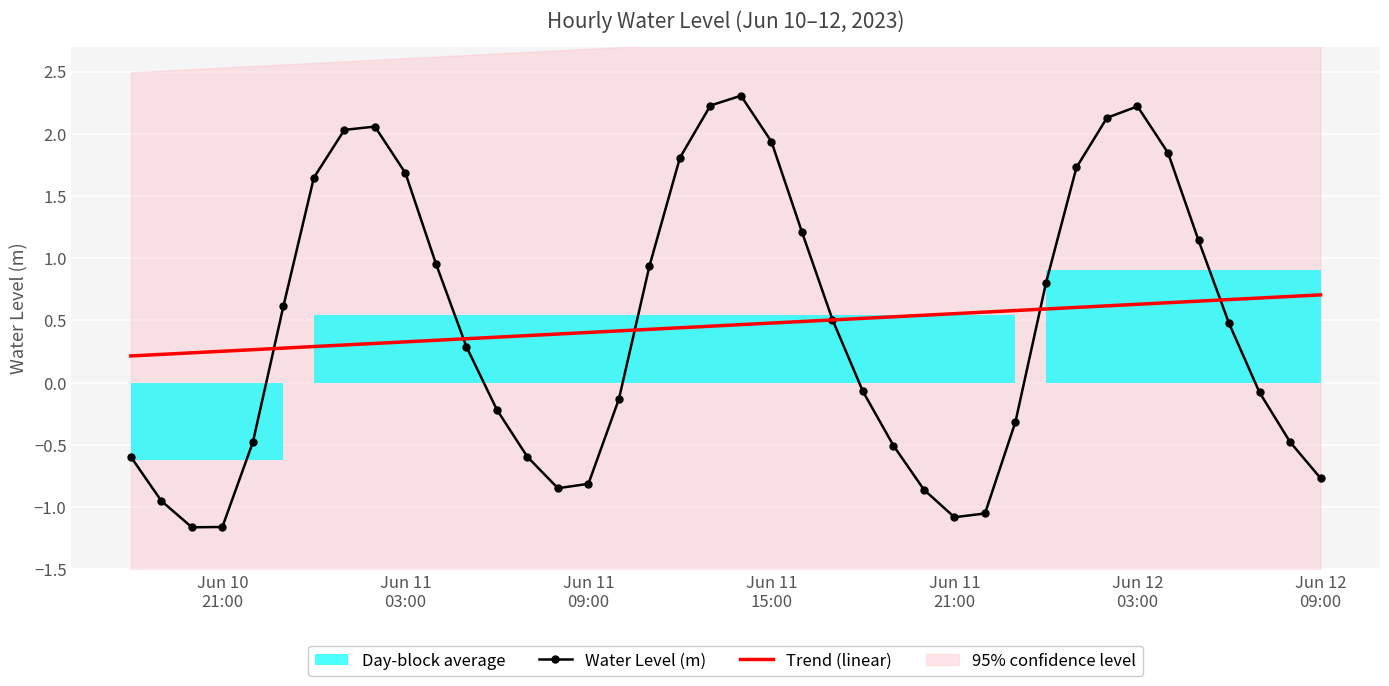

Reading left to right, extract all data points from this chart.

Water Level (m): -0.6	-1.0	-1.2	-1.2	-0.5	0.6	1.6	2.0	2.1	1.7	1.0	0.3	-0.2	-0.6	-0.8	-0.8	-0.1	0.9	1.8	2.2	2.3	1.9	1.2	0.5	-0.1	-0.5	-0.9	-1.1	-1.1	-0.3	0.8	1.7	2.1	2.2	1.8	1.1	0.5	-0.1	-0.5	-0.8
Trend (linear): 0.2	0.2	0.2	0.3	0.3	0.3	0.3	0.3	0.3	0.3	0.3	0.4	0.4	0.4	0.4	0.4	0.4	0.4	0.4	0.5	0.5	0.5	0.5	0.5	0.5	0.5	0.5	0.6	0.6	0.6	0.6	0.6	0.6	0.6	0.6	0.7	0.7	0.7	0.7	0.7